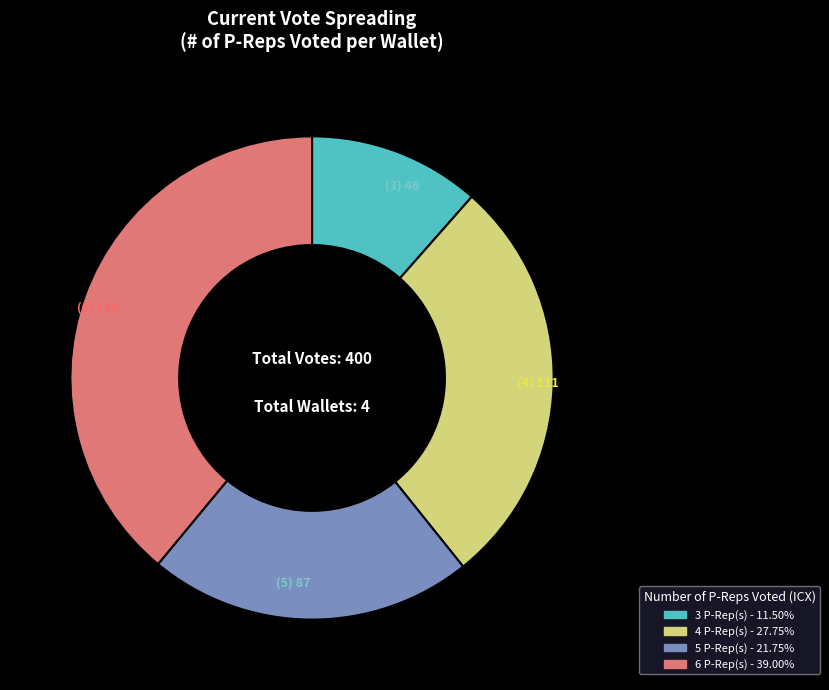

Is it true that 4 is 28% of the pie?

True